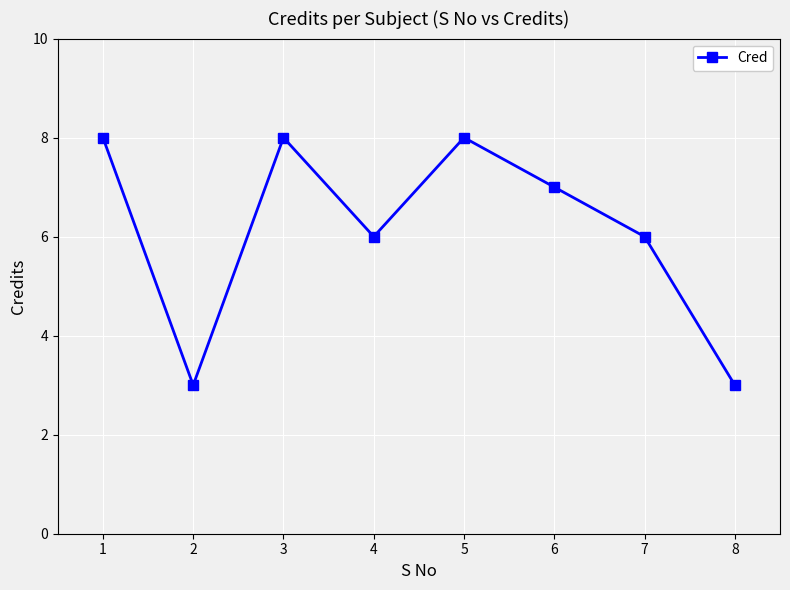

Reading right to left, transcribe all the data shown in this chart.

3	6	7	8	6	8	3	8